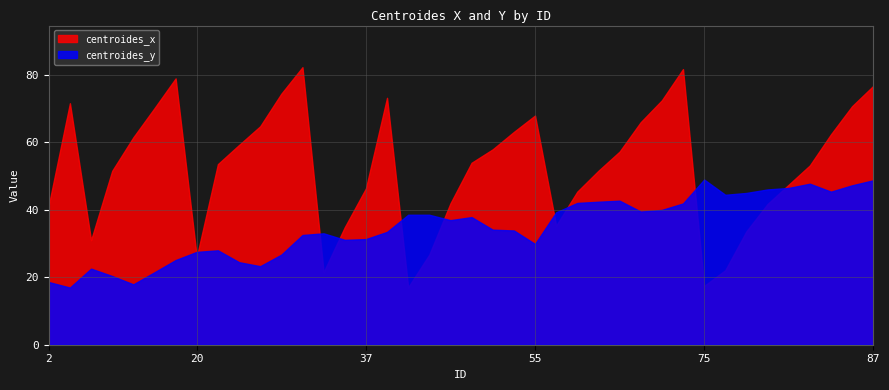

How many series are shown in this chart?

2